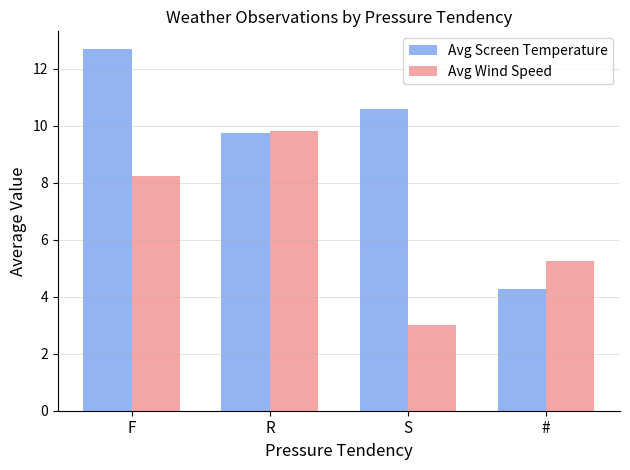

Which series has the largest range (max minus min)?

Avg Screen Temperature